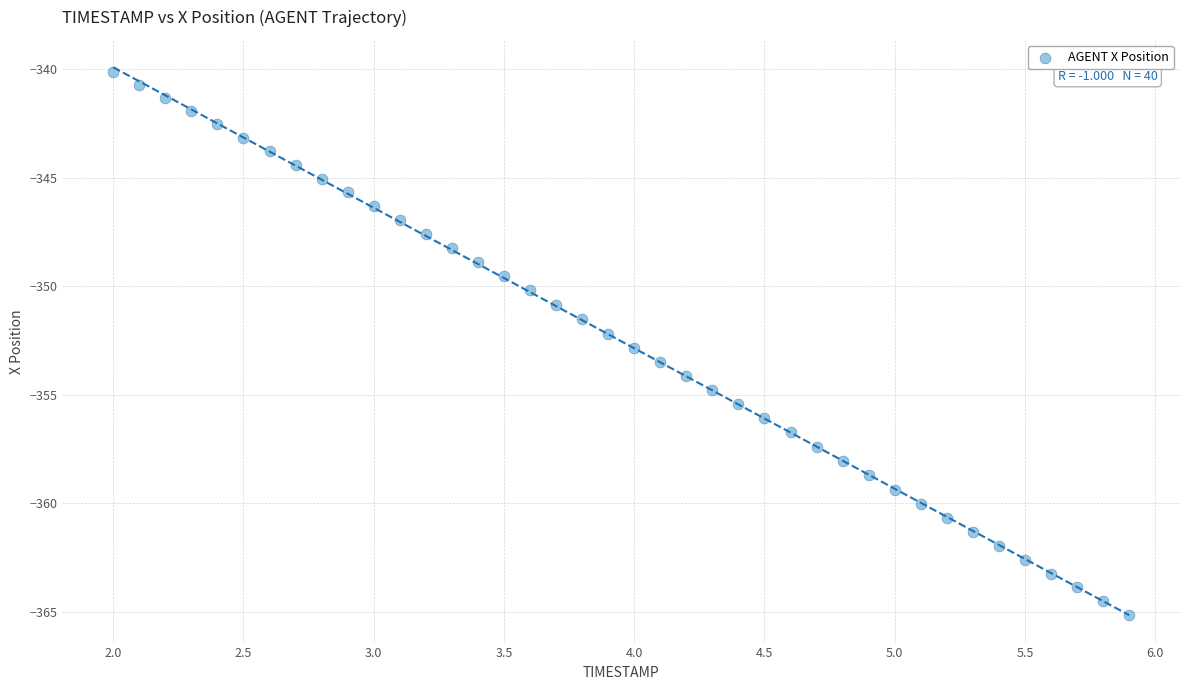

What is the range of Y values (max minus min)?

25.0